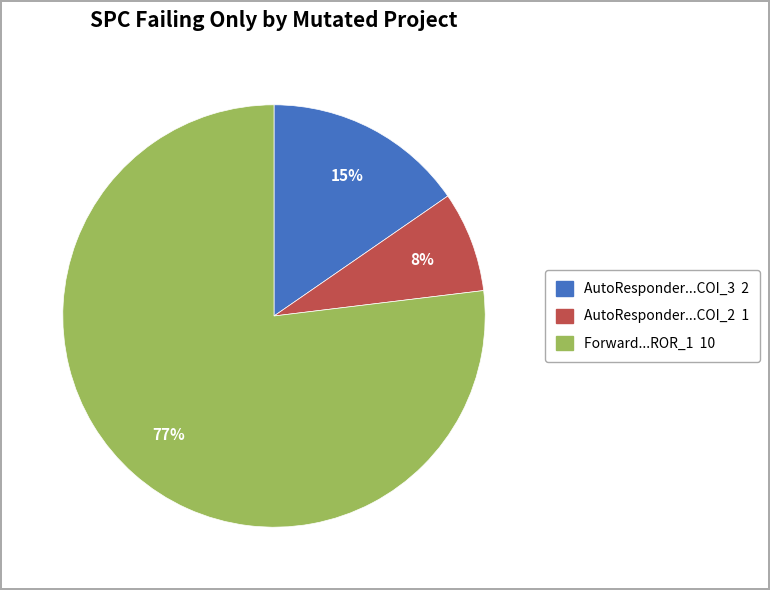

How many slices are in this pie chart?

3